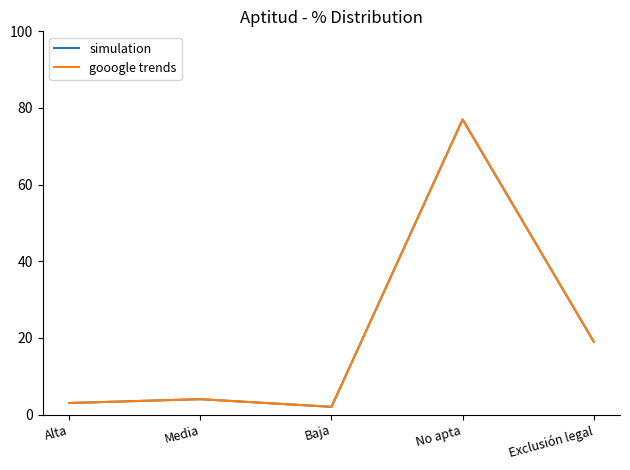

Is it true that gooogle trends equals 38 at No apta?

False